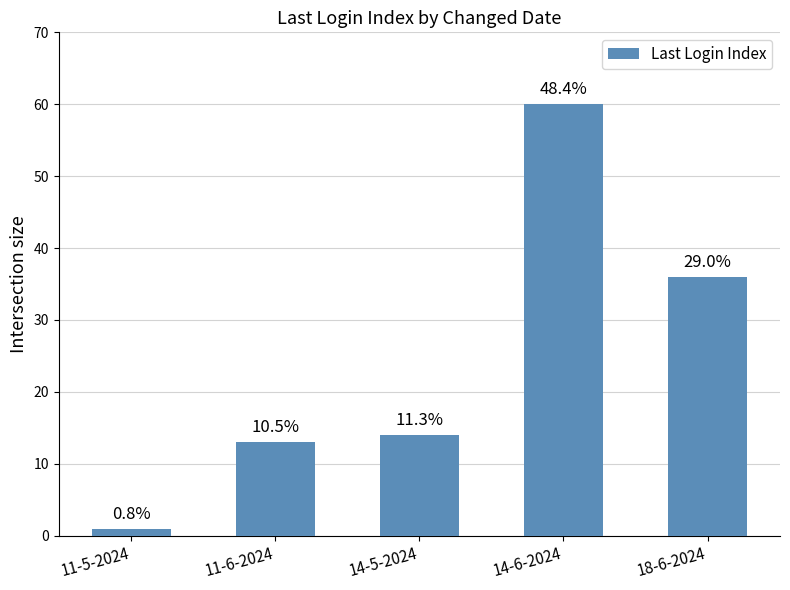

How many bars are there in total?

5